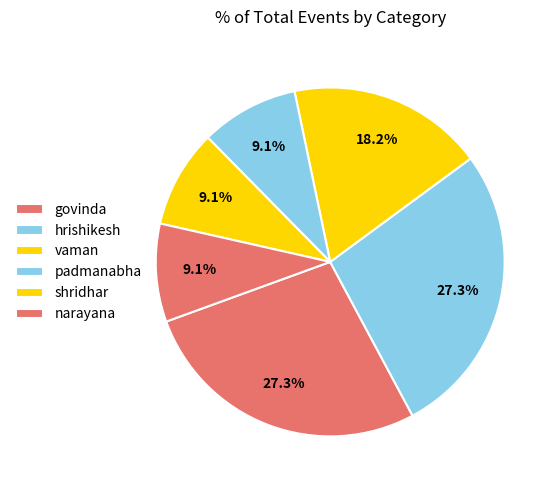

How many segments does this pie chart have?

6